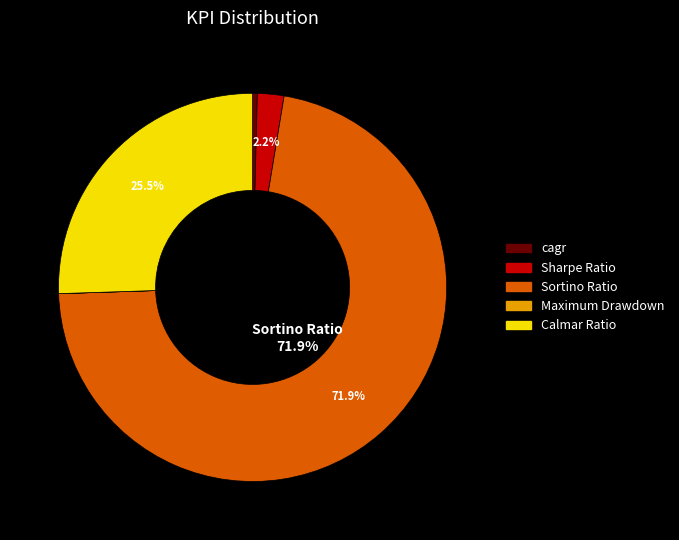

True or false: Calmar Ratio accounts for 38% of the total.

False